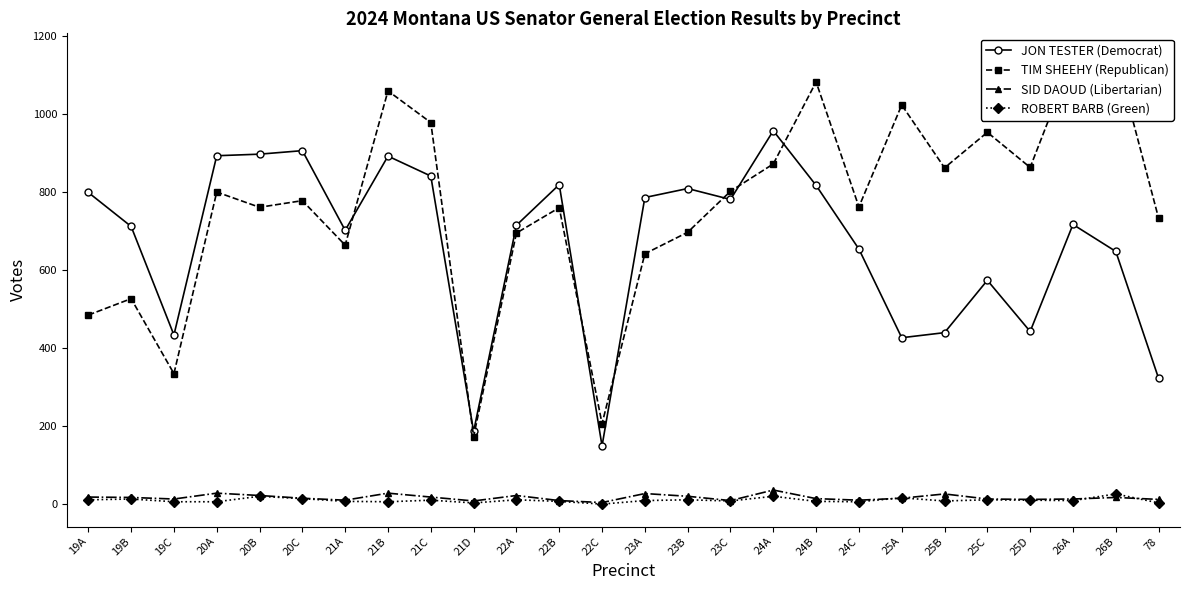

In SID DAOUD (Libertarian), how many points are lower than both neighbors (excluding endpoints)?

7